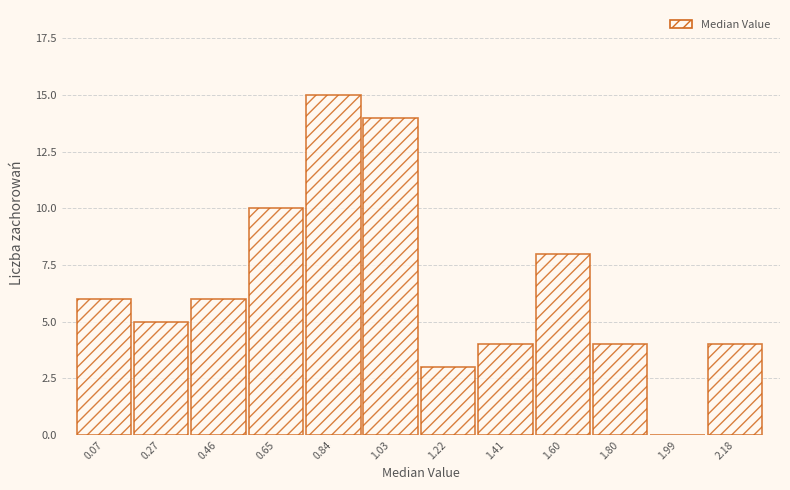

Reading right to left, transcribe all the data shown in this chart.

2.18=4	1.99=0	1.80=4	1.60=8	1.41=4	1.22=3	1.03=14	0.84=15	0.65=10	0.46=6	0.27=5	0.07=6